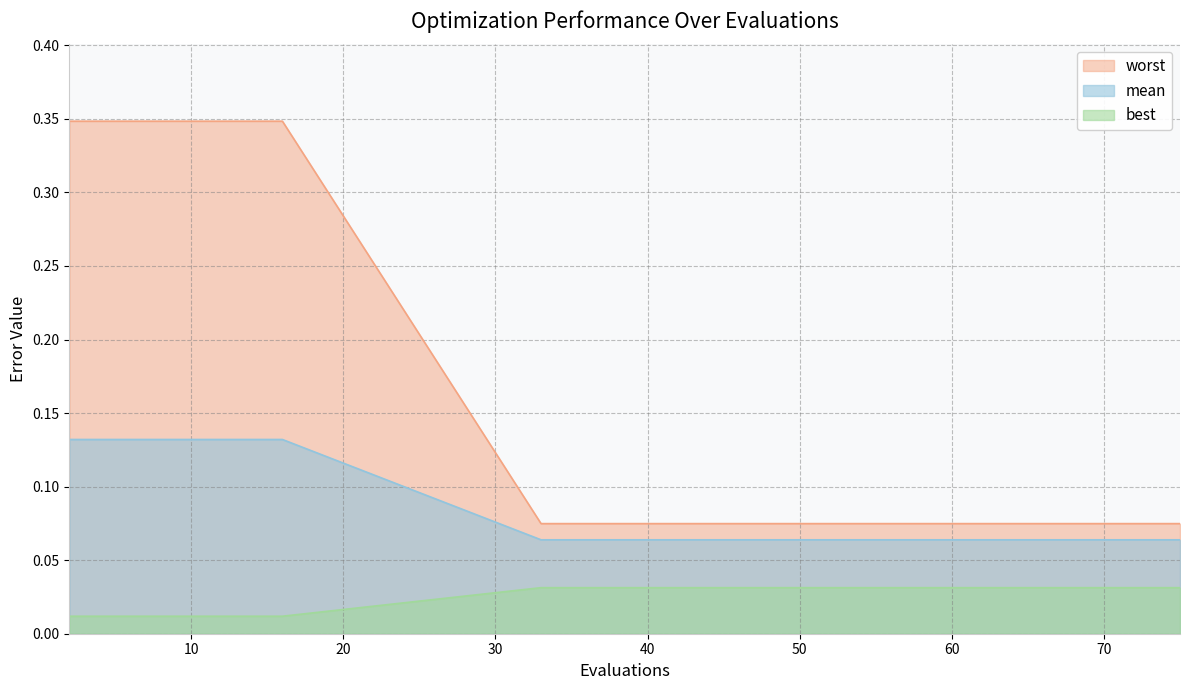

Between 56 and 75, which series saw the biggest shift?

mean